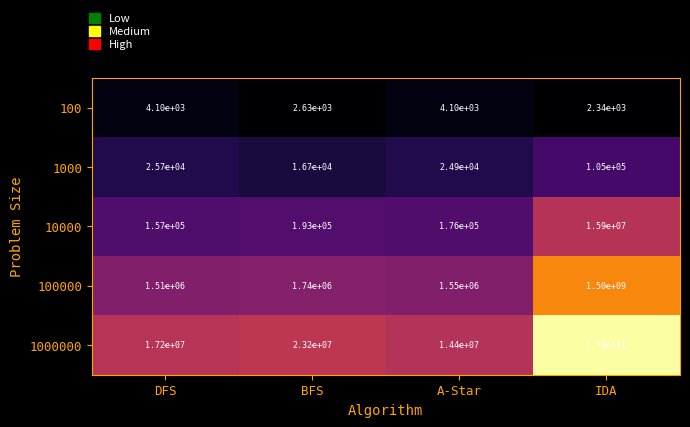

What is the sum of the 100000 values at DFS and IDA?

1501510000